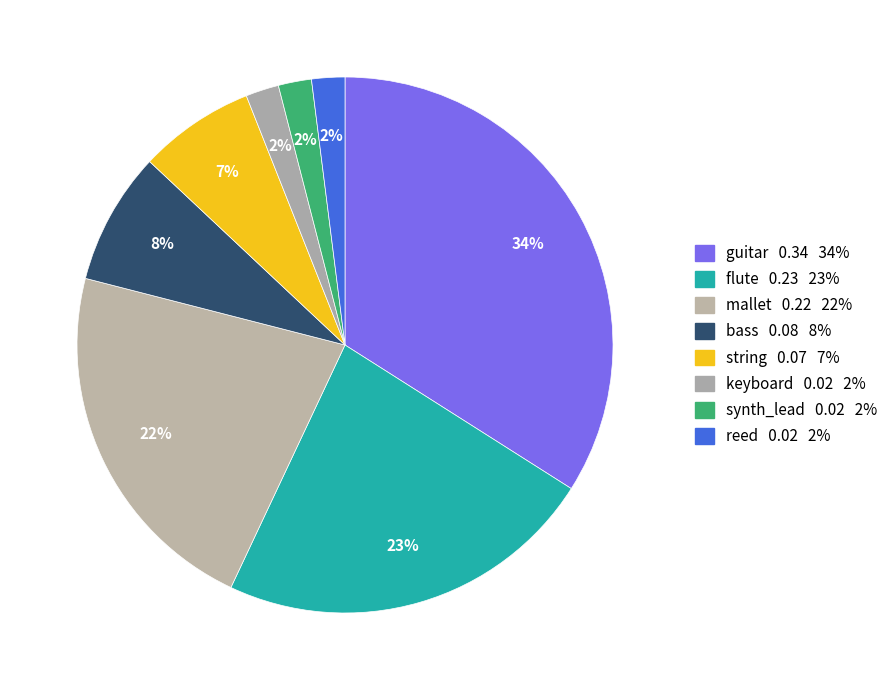

What portion of the pie excludes string?

93.0%